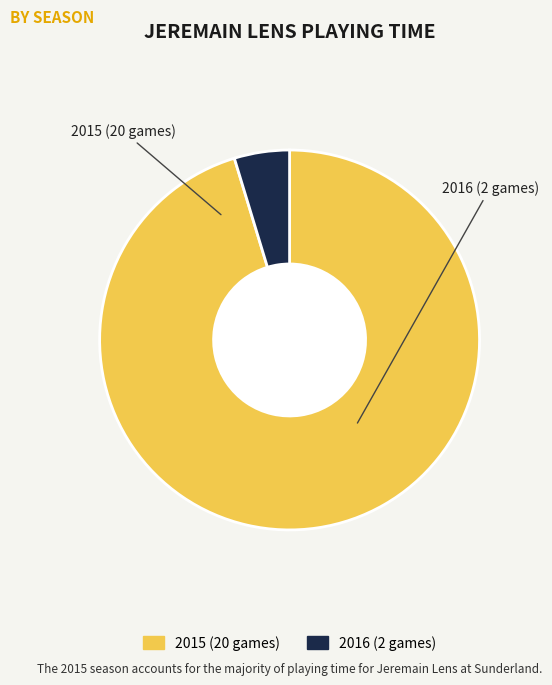

Rank the categories by value from lowest to highest.

2016 (2 games), 2015 (20 games)